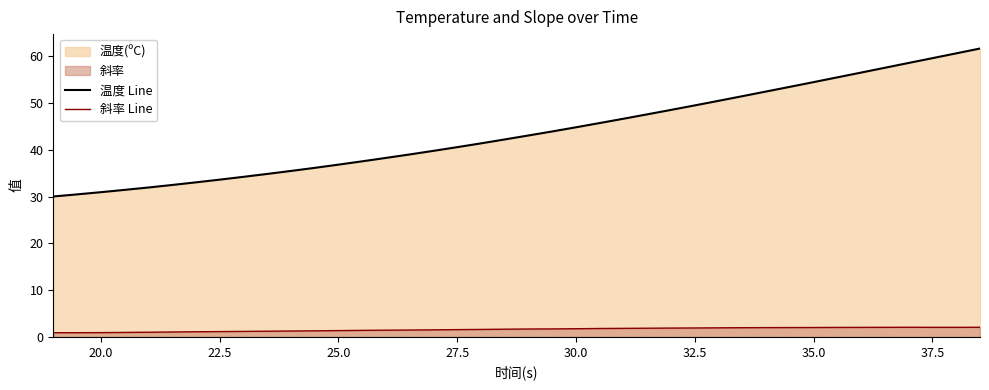

At 30.0, list the series in order from largest to smallest.

温度 Line, 斜率 Line